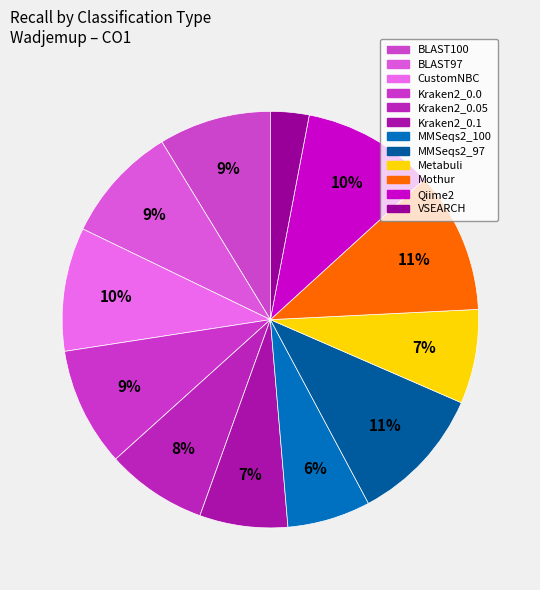

Which slice is the largest?

Mothur